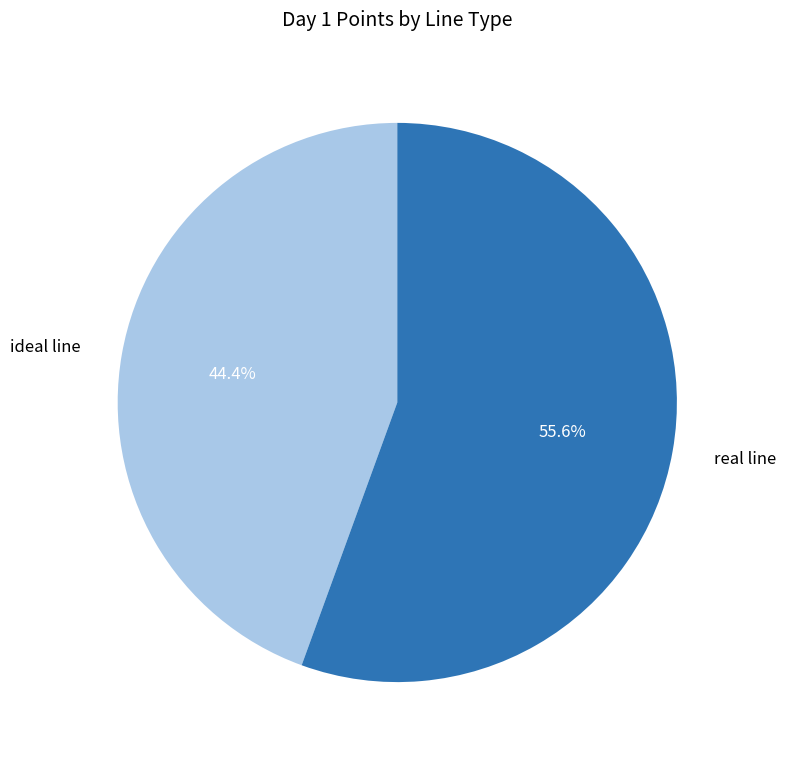

True or false: real line accounts for 61% of the total.

False